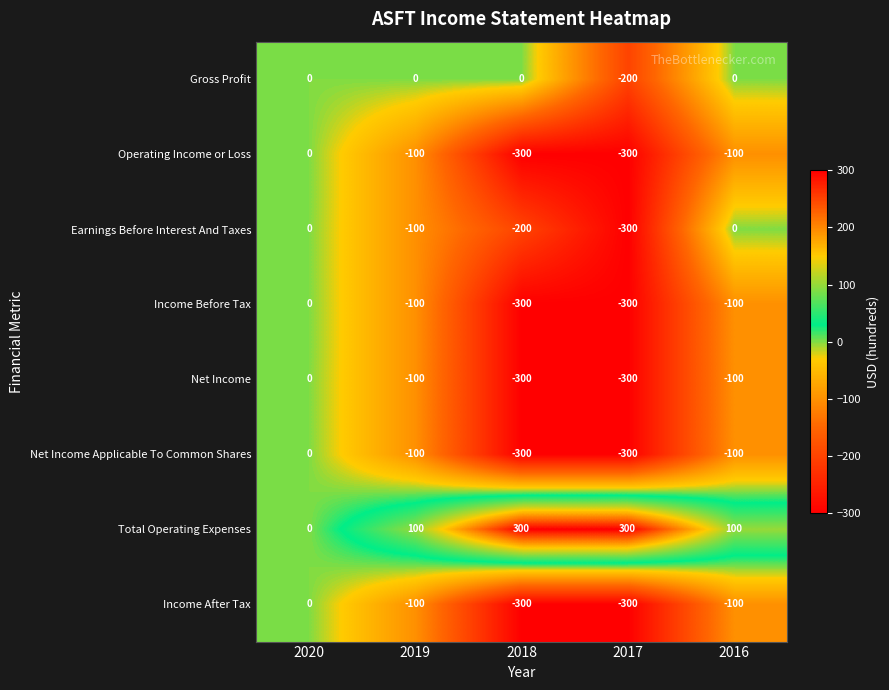

At which category is the sum across all series the highest?

2020